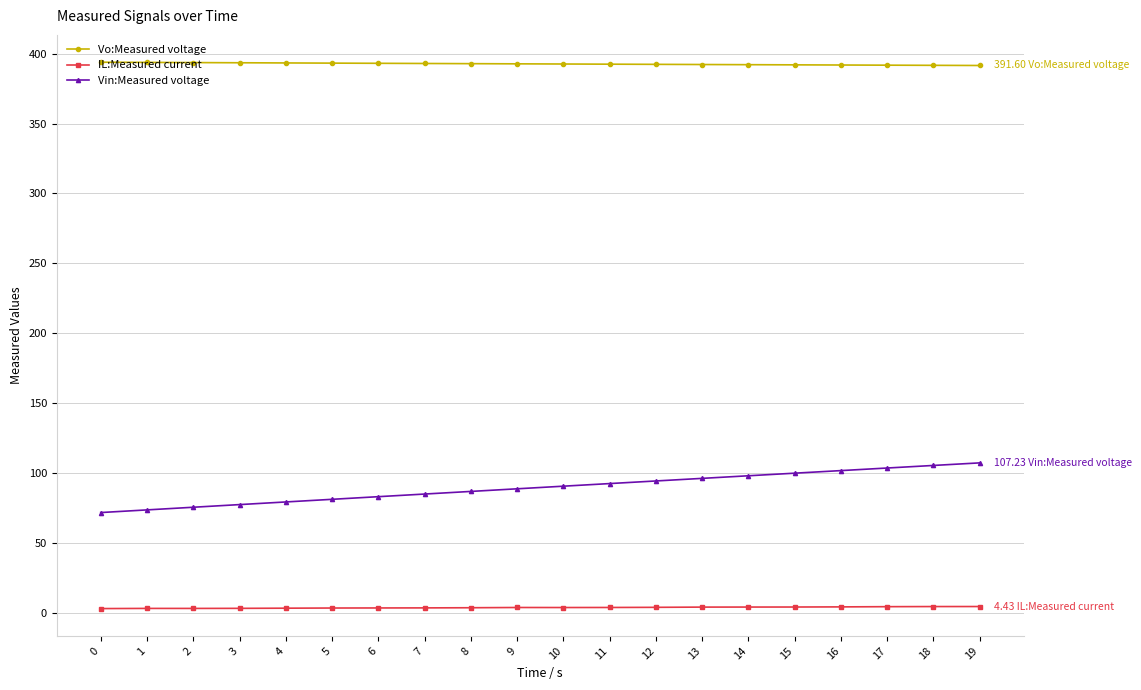

True or false: IL:Measured current and Vin:Measured voltage cross at least once.

False